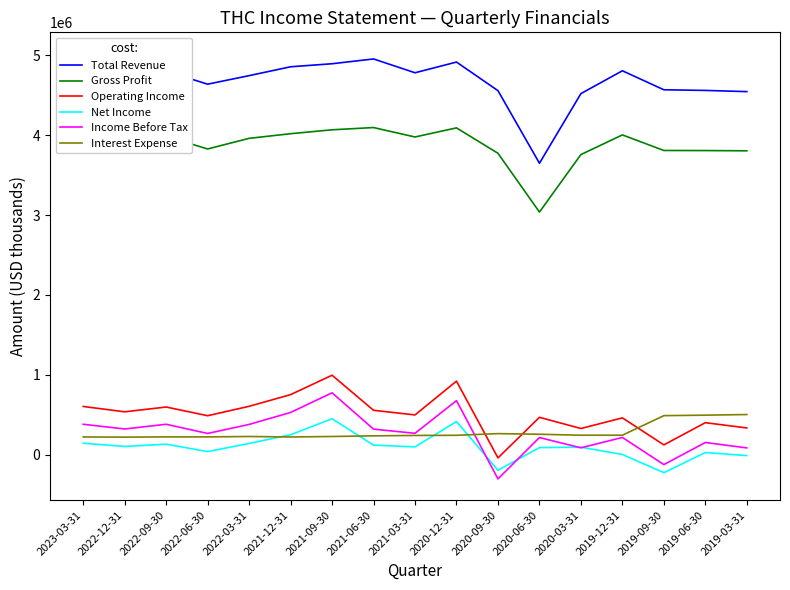

Reading left to right, transcribe all the data shown in this chart.

Total Revenue: 2023-03-31=5021000	2022-12-31=4990000	2022-09-30=4801000	2022-06-30=4638000	2022-03-31=4745000	2021-12-31=4856000	2021-09-30=4894000	2021-06-30=4954000	2021-03-31=4781000	2020-12-31=4915000	2020-09-30=4557000	2020-06-30=3648000	2020-03-31=4520000	2019-12-31=4806000	2019-09-30=4568000	2019-06-30=4560000	2019-03-31=4545000
Gross Profit: 2023-03-31=4130000	2022-12-31=4130000	2022-09-30=3984000	2022-06-30=3827000	2022-03-31=3960000	2021-12-31=4018000	2021-09-30=4067000	2021-06-30=4095000	2021-03-31=3977000	2020-12-31=4091000	2020-09-30=3773000	2020-06-30=3037000	2020-03-31=3757000	2019-12-31=4003000	2019-09-30=3808000	2019-06-30=3807000	2019-03-31=3804000
Operating Income: 2023-03-31=603000	2022-12-31=536000	2022-09-30=596000	2022-06-30=487000	2022-03-31=605000	2021-12-31=751000	2021-09-30=994000	2021-06-30=555000	2021-03-31=497000	2020-12-31=920000	2020-09-30=-41000	2020-06-30=467000	2020-03-31=327000	2019-12-31=460000	2019-09-30=122000	2019-06-30=400000	2019-03-31=334000
Net Income: 2023-03-31=143000	2022-12-31=102000	2022-09-30=131000	2022-06-30=38000	2022-03-31=140000	2021-12-31=249000	2021-09-30=449000	2021-06-30=119000	2021-03-31=97000	2020-12-31=414000	2020-09-30=-196000	2020-06-30=88000	2020-03-31=93000	2019-12-31=2000	2019-09-30=-226000	2019-06-30=26000	2019-03-31=-12000
Income Before Tax: 2023-03-31=380000	2022-12-31=321000	2022-09-30=380000	2022-06-30=265000	2022-03-31=378000	2021-12-31=528000	2021-09-30=774000	2021-06-30=319000	2021-03-31=267000	2020-12-31=676000	2020-09-30=-304000	2020-06-30=214000	2020-03-31=85000	2019-12-31=215000	2019-09-30=-125000	2019-06-30=152000	2019-03-31=84000
Interest Expense: 2023-03-31=221000	2022-12-31=219000	2022-09-30=222000	2022-06-30=222000	2022-03-31=227000	2021-12-31=221000	2021-09-30=227000	2021-06-30=235000	2021-03-31=240000	2020-12-31=242000	2020-09-30=263000	2020-06-30=255000	2020-03-31=243000	2019-12-31=243000	2019-09-30=488000	2019-06-30=494000	2019-03-31=502000